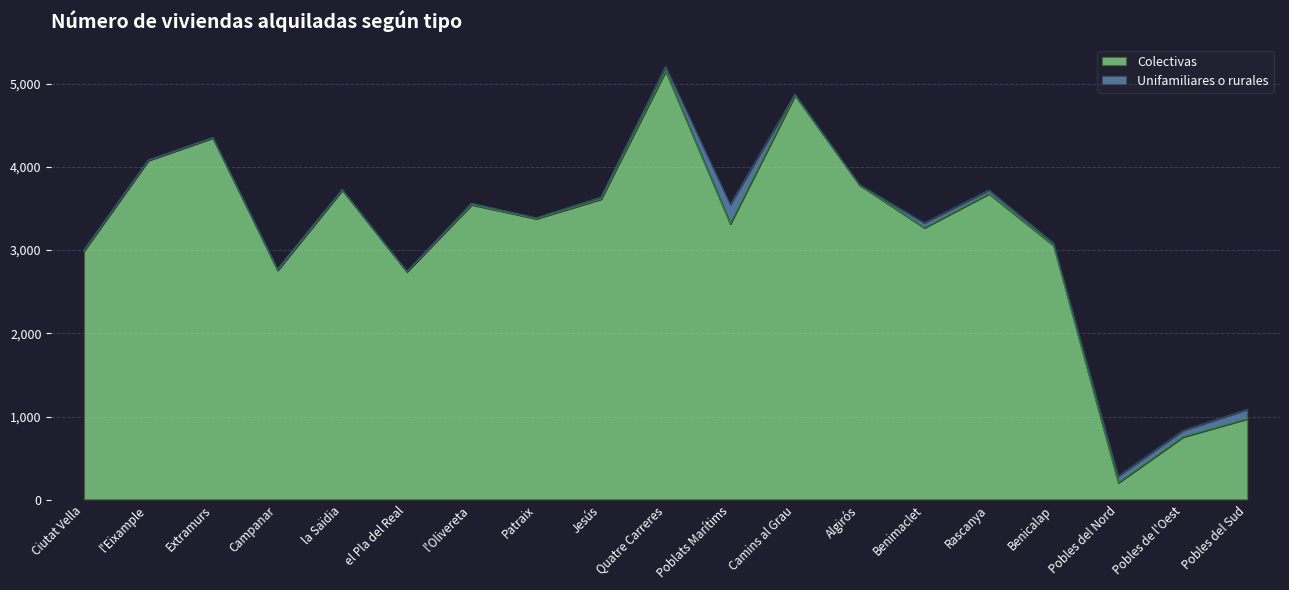

Reading left to right, extract all data points from this chart.

2986	4079	4350	2759	3724	2743	3547	3379	3614	5154	3318	4863	3784	3270	3679	3056	207	756	976